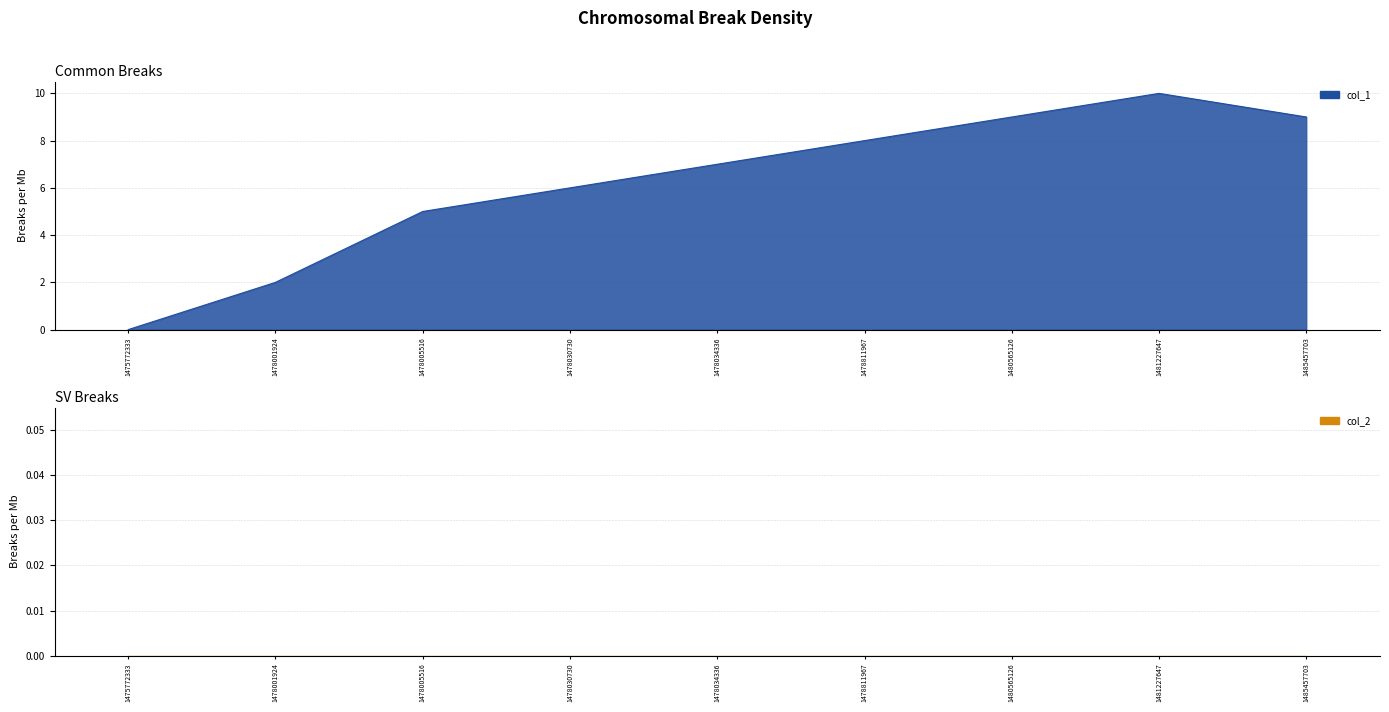

What is the greatest value displayed?

10